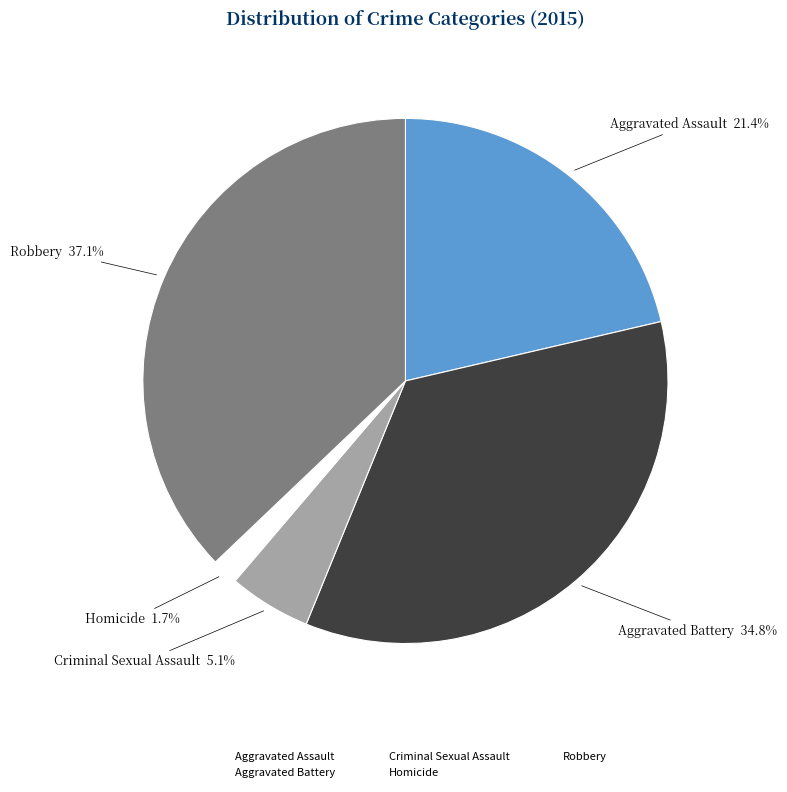

To the nearest percent, what portion does Criminal Sexual Assault represent?

5%